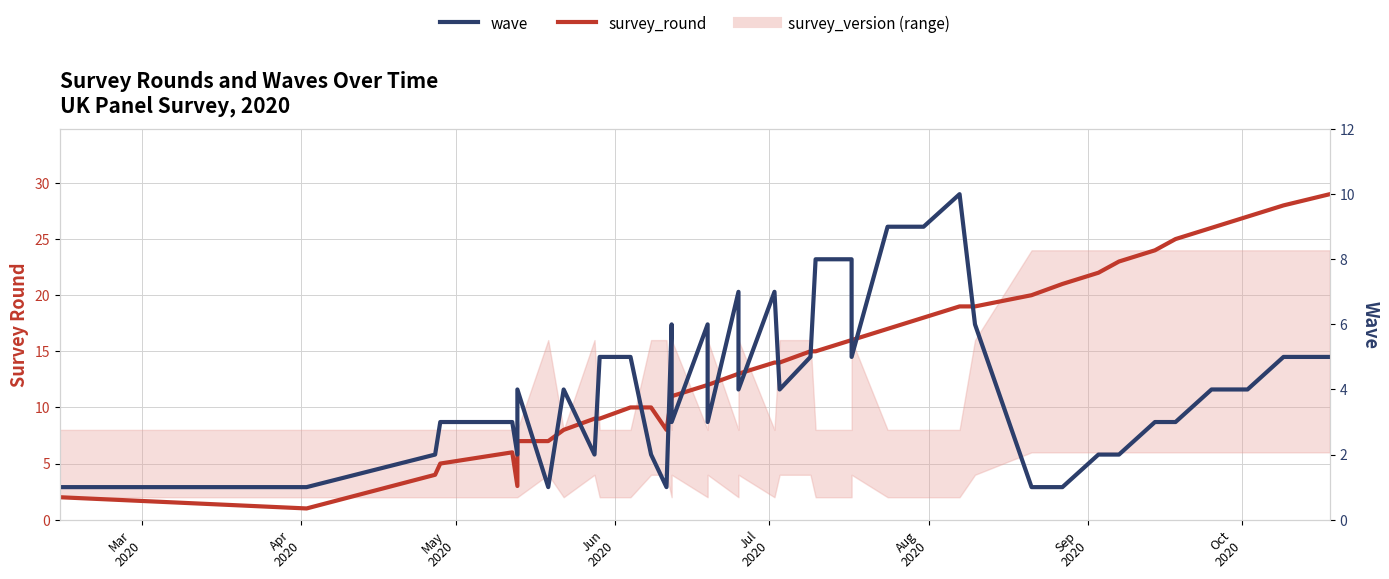

Reading left to right, transcribe all the data shown in this chart.

survey_round: 2	1	4	5	6	3	7	7	8	9	9	10	10	8	11	11	12	12	13	13	14	14	15	15	16	16	17	18	19	19	20	21	22	23	24	25	26	27	28	29
wave: 1	1	2	3	3	2	4	1	4	2	5	5	2	1	6	3	6	3	7	4	7	4	5	8	8	5	9	9	10	6	1	1	2	2	3	3	4	4	5	5